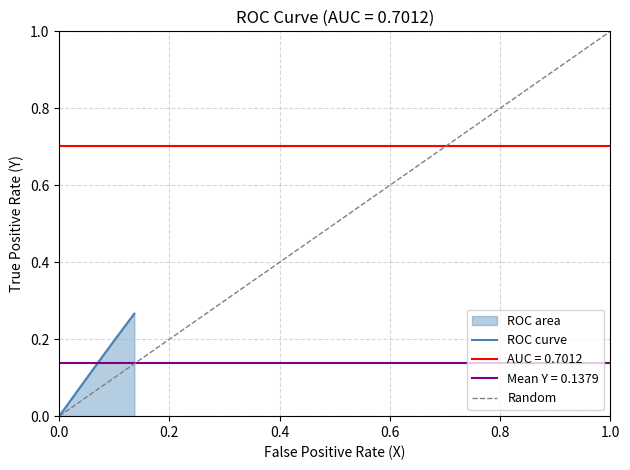

What is the difference between the maximum and minimum values?

0.3